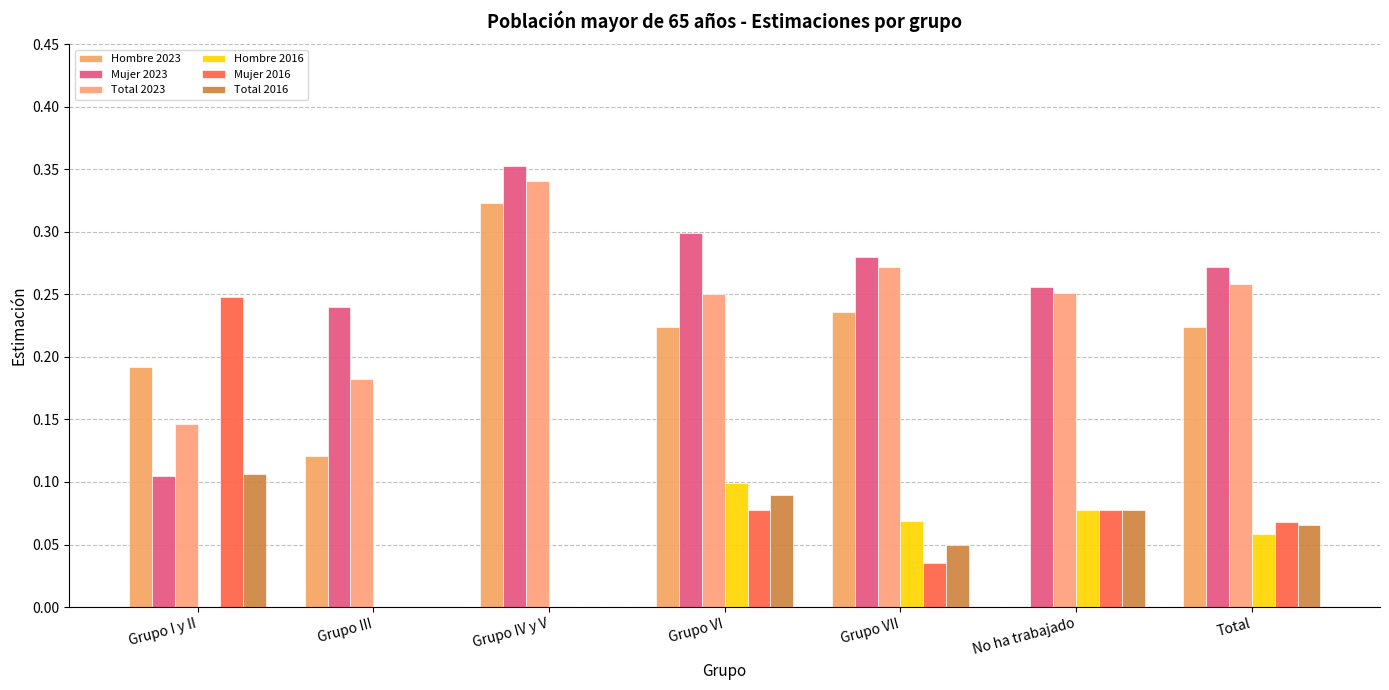

Count the number of categories in the chart.

7